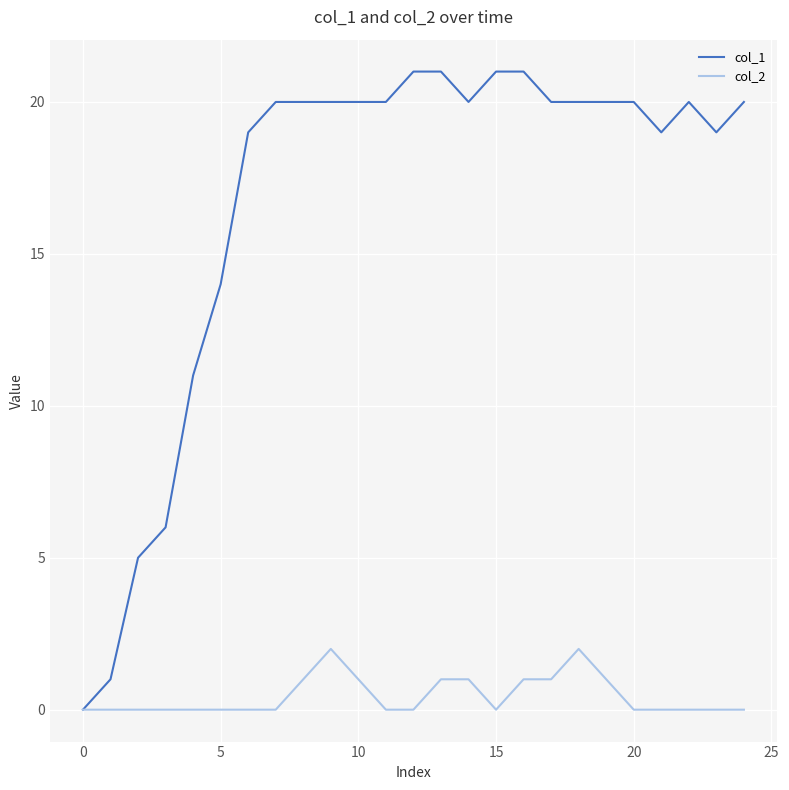

What is the maximum value shown in the chart?

21